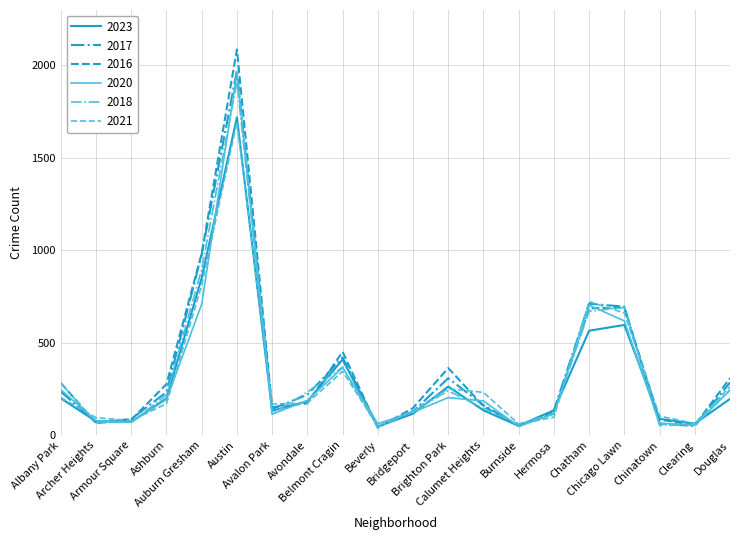

How many categories are shown in the chart?

20